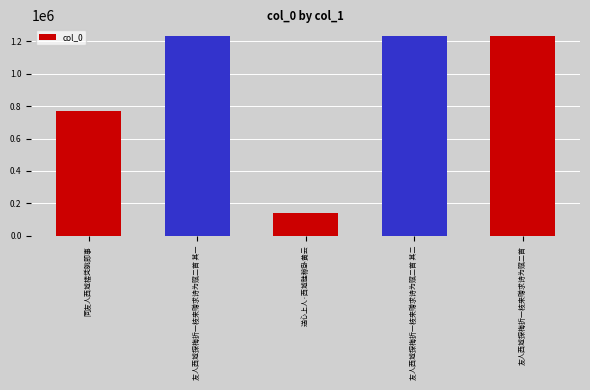

How many bars are there in total?

5